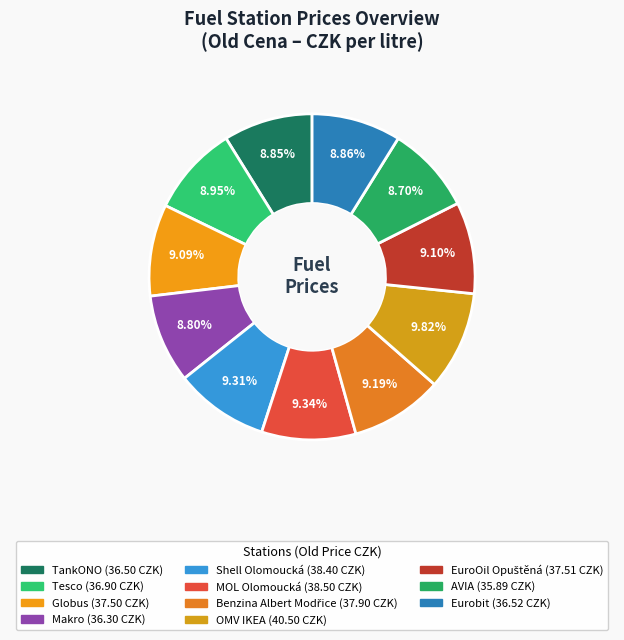

Count the number of slices in the pie.

11